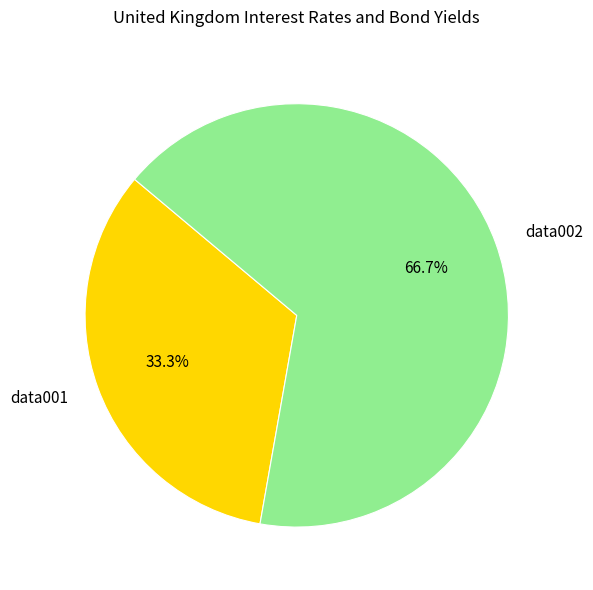

What is the ratio of the value at data001 to the value at data002?

0.5